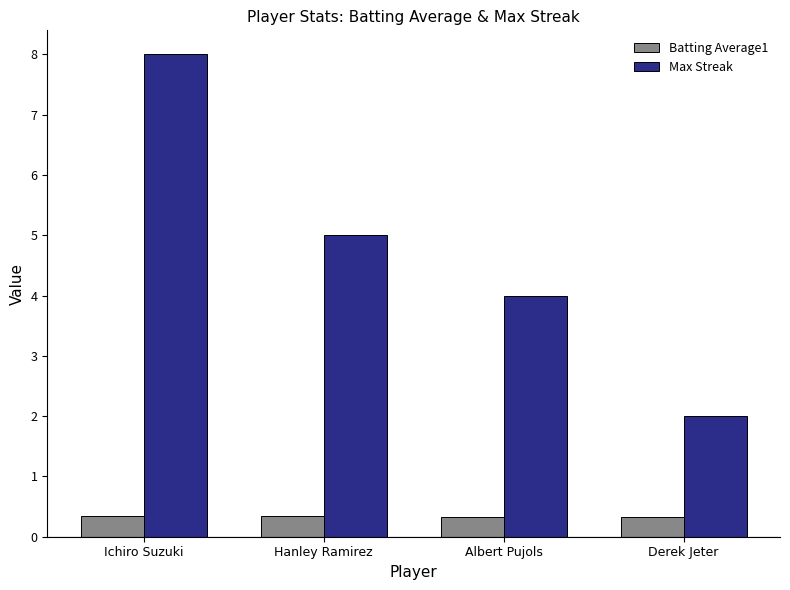

What is the difference between the second highest and second lowest values in the Max Streak series?

1.0